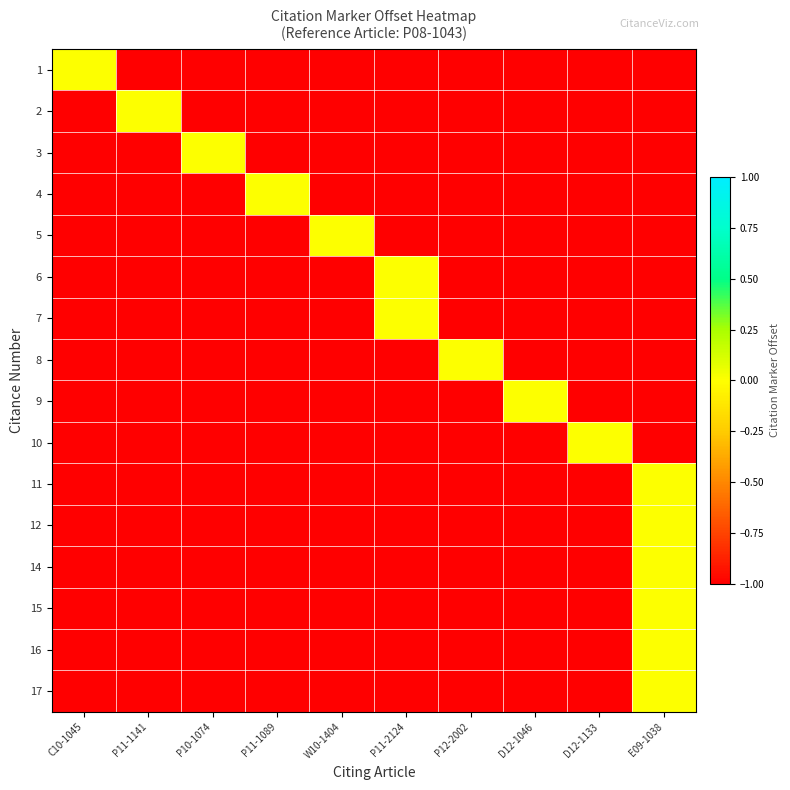

Reading right to left, list all the values displayed in this chart.

1: E09-1038=-1	D12-1133=-1	D12-1046=-1	P12-2002=-1	P11-2124=-1	W10-1404=-1	P11-1089=-1	P10-1074=-1	P11-1141=-1	C10-1045=0
2: E09-1038=-1	D12-1133=-1	D12-1046=-1	P12-2002=-1	P11-2124=-1	W10-1404=-1	P11-1089=-1	P10-1074=-1	P11-1141=0	C10-1045=-1
3: E09-1038=-1	D12-1133=-1	D12-1046=-1	P12-2002=-1	P11-2124=-1	W10-1404=-1	P11-1089=-1	P10-1074=0	P11-1141=-1	C10-1045=-1
4: E09-1038=-1	D12-1133=-1	D12-1046=-1	P12-2002=-1	P11-2124=-1	W10-1404=-1	P11-1089=0	P10-1074=-1	P11-1141=-1	C10-1045=-1
5: E09-1038=-1	D12-1133=-1	D12-1046=-1	P12-2002=-1	P11-2124=-1	W10-1404=0	P11-1089=-1	P10-1074=-1	P11-1141=-1	C10-1045=-1
6: E09-1038=-1	D12-1133=-1	D12-1046=-1	P12-2002=-1	P11-2124=0	W10-1404=-1	P11-1089=-1	P10-1074=-1	P11-1141=-1	C10-1045=-1
7: E09-1038=-1	D12-1133=-1	D12-1046=-1	P12-2002=-1	P11-2124=0	W10-1404=-1	P11-1089=-1	P10-1074=-1	P11-1141=-1	C10-1045=-1
8: E09-1038=-1	D12-1133=-1	D12-1046=-1	P12-2002=0	P11-2124=-1	W10-1404=-1	P11-1089=-1	P10-1074=-1	P11-1141=-1	C10-1045=-1
9: E09-1038=-1	D12-1133=-1	D12-1046=0	P12-2002=-1	P11-2124=-1	W10-1404=-1	P11-1089=-1	P10-1074=-1	P11-1141=-1	C10-1045=-1
10: E09-1038=-1	D12-1133=0	D12-1046=-1	P12-2002=-1	P11-2124=-1	W10-1404=-1	P11-1089=-1	P10-1074=-1	P11-1141=-1	C10-1045=-1
11: E09-1038=0	D12-1133=-1	D12-1046=-1	P12-2002=-1	P11-2124=-1	W10-1404=-1	P11-1089=-1	P10-1074=-1	P11-1141=-1	C10-1045=-1
12: E09-1038=0	D12-1133=-1	D12-1046=-1	P12-2002=-1	P11-2124=-1	W10-1404=-1	P11-1089=-1	P10-1074=-1	P11-1141=-1	C10-1045=-1
14: E09-1038=0	D12-1133=-1	D12-1046=-1	P12-2002=-1	P11-2124=-1	W10-1404=-1	P11-1089=-1	P10-1074=-1	P11-1141=-1	C10-1045=-1
15: E09-1038=0	D12-1133=-1	D12-1046=-1	P12-2002=-1	P11-2124=-1	W10-1404=-1	P11-1089=-1	P10-1074=-1	P11-1141=-1	C10-1045=-1
16: E09-1038=0	D12-1133=-1	D12-1046=-1	P12-2002=-1	P11-2124=-1	W10-1404=-1	P11-1089=-1	P10-1074=-1	P11-1141=-1	C10-1045=-1
17: E09-1038=0	D12-1133=-1	D12-1046=-1	P12-2002=-1	P11-2124=-1	W10-1404=-1	P11-1089=-1	P10-1074=-1	P11-1141=-1	C10-1045=-1